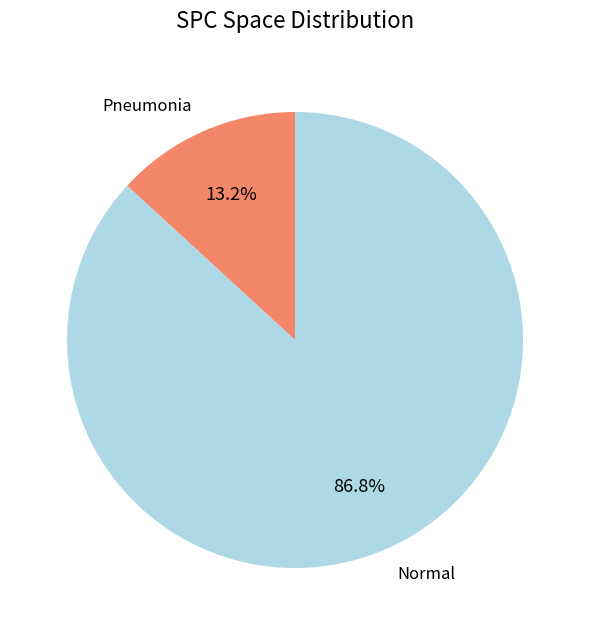

Which category accounts for the majority?

Normal